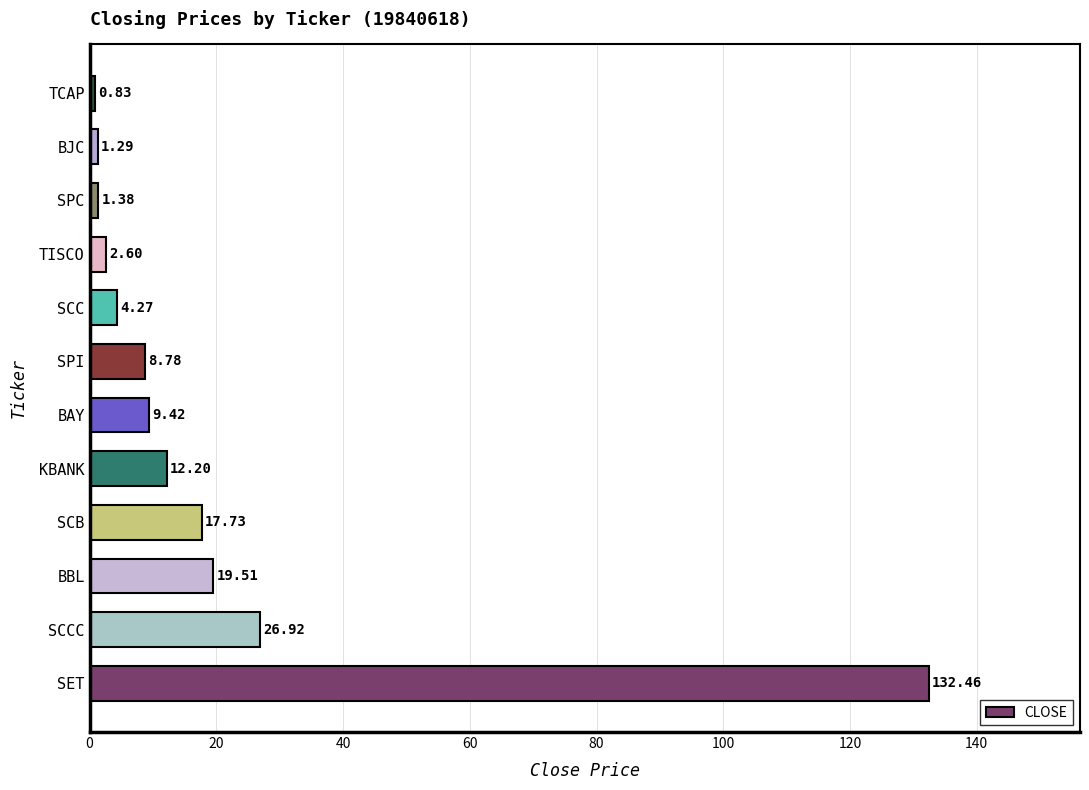

What is the average value?

19.8